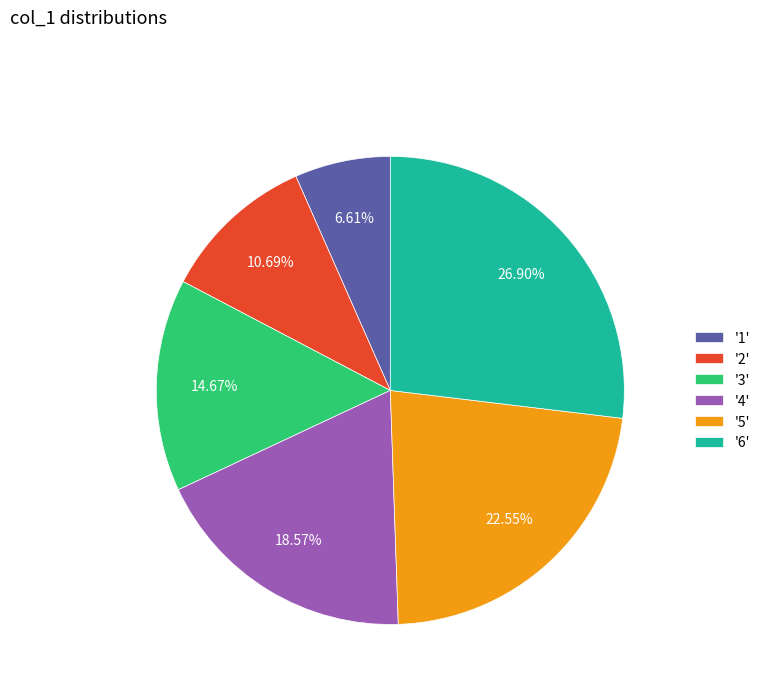

Is the sum of '3' and '1' greater than half?

No